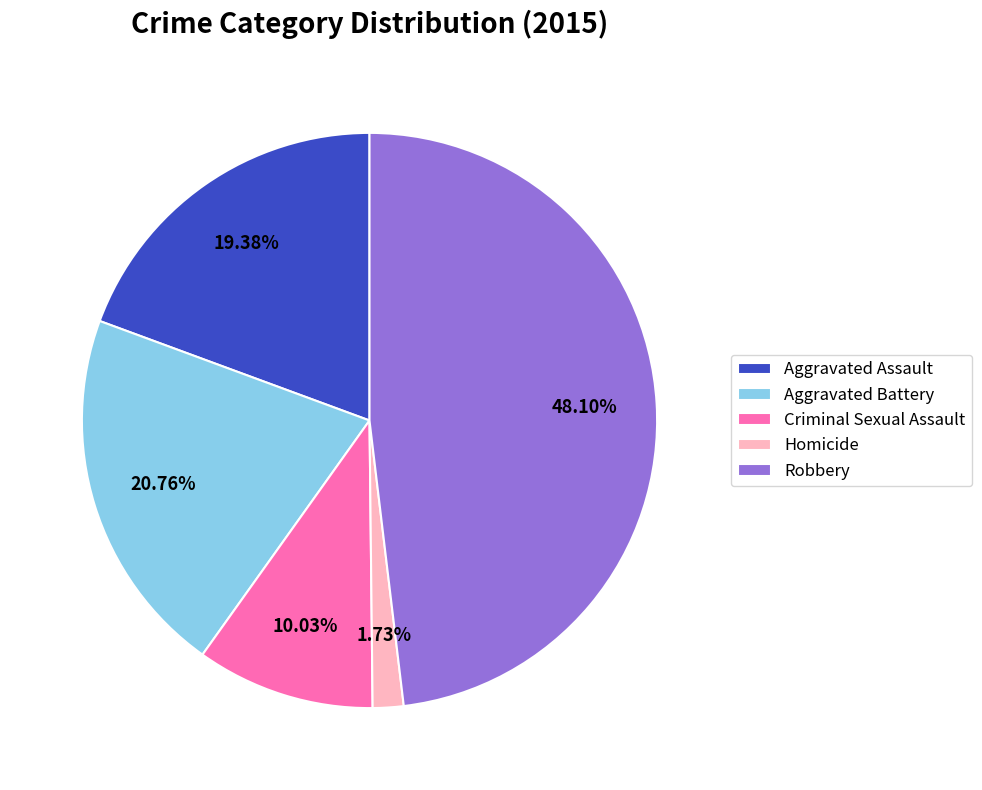

Count the number of slices in the pie.

5